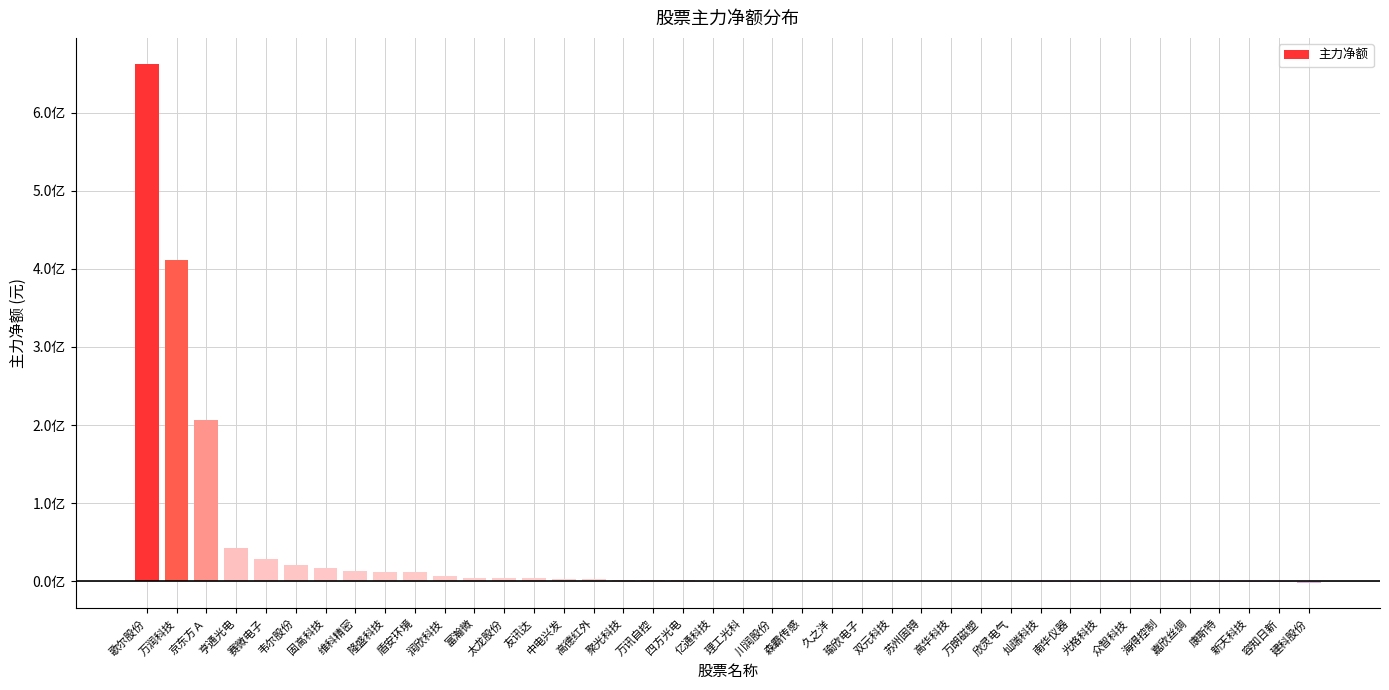

Are the bars horizontal?

No